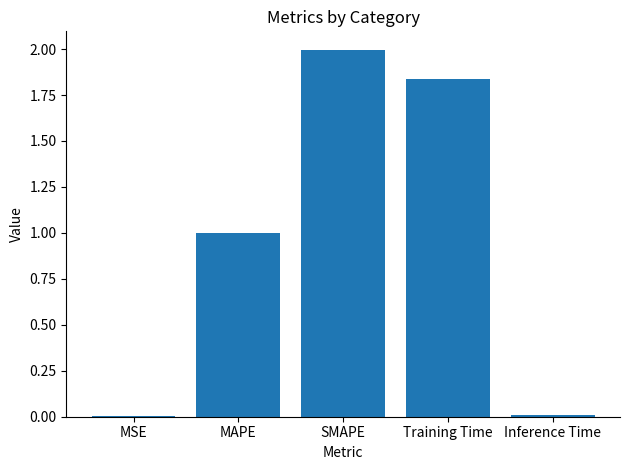

What is the change in value from MAPE to SMAPE?

+1.0